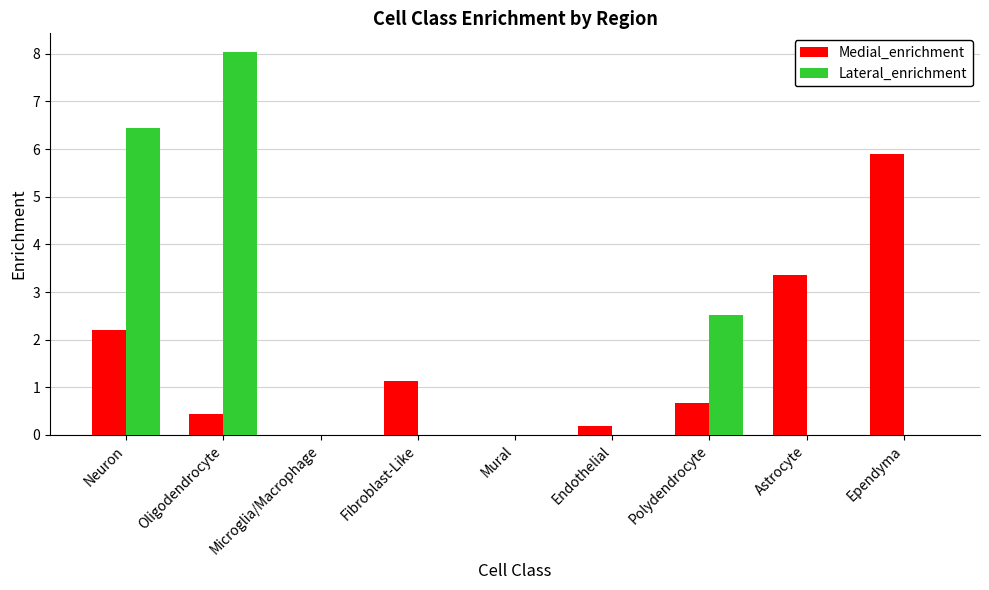

What is the sum of all Medial_enrichment values?

13.9